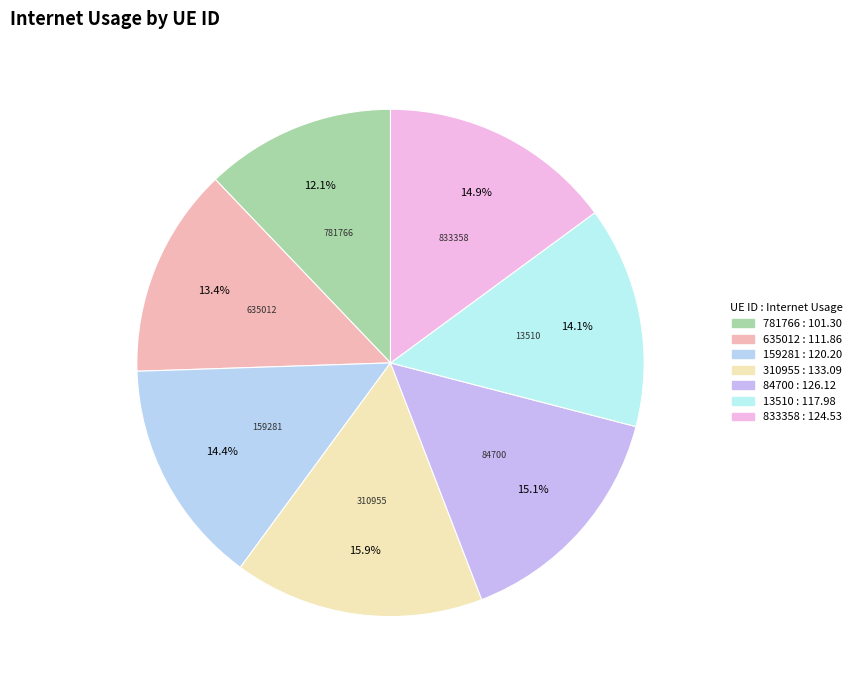

Count the number of slices in the pie.

7